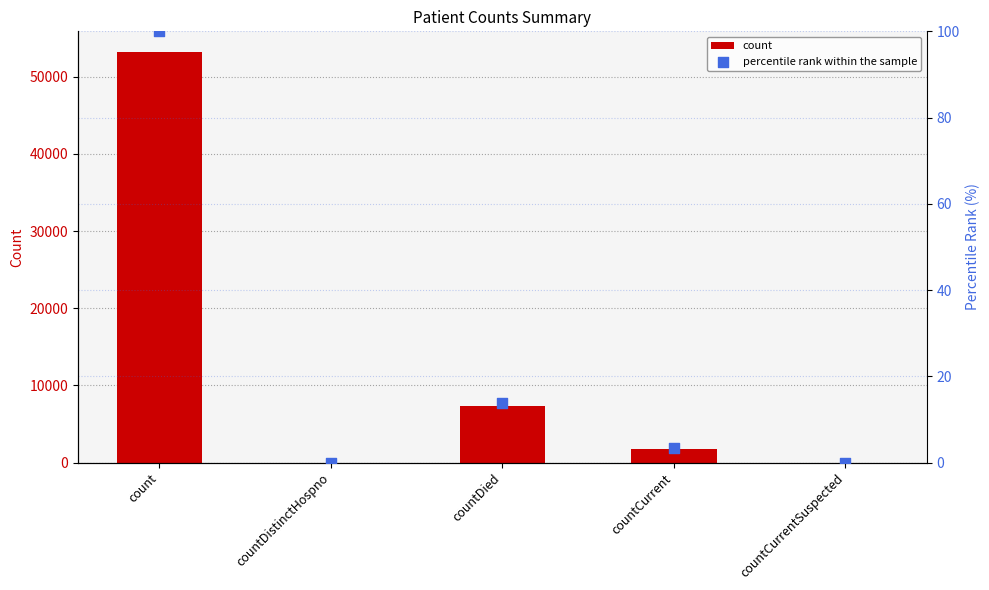

What are all the series names shown in the legend?

count, percentile rank within the sample